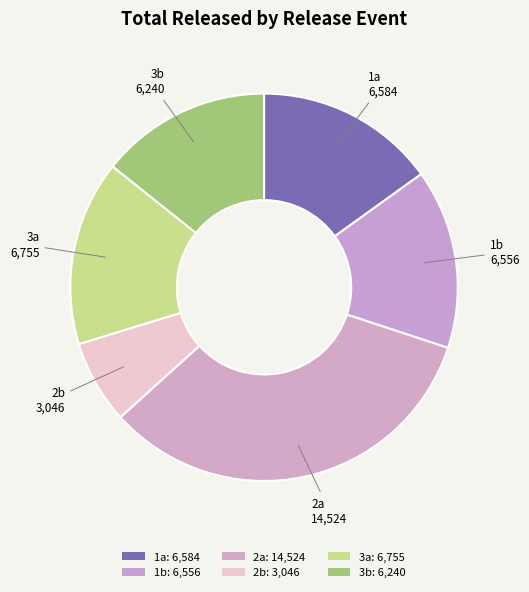

Do 3b and 2b together represent more than half of the pie?

No